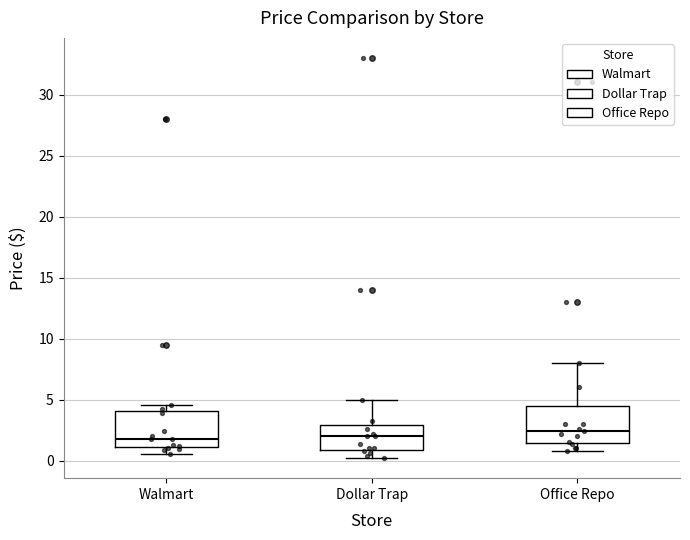

Where does the median line of the box for Dollar Trap sit on the y-axis? The values are not printed on the chart, so give them approximately, as read against the axis.

2.0